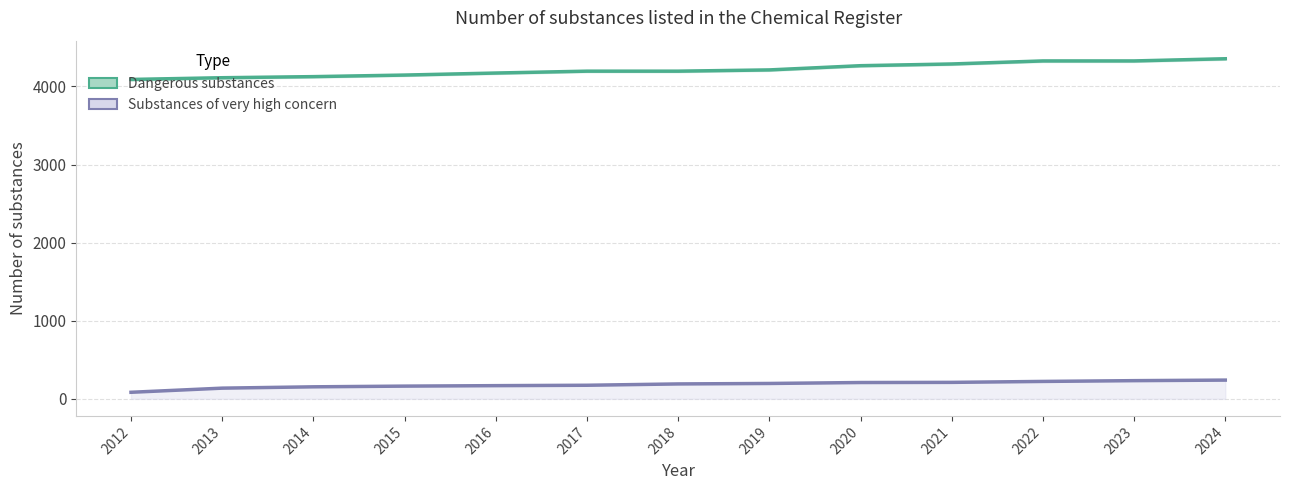

What is the difference between the Dangerous substances values at 2023 and 2017?

131